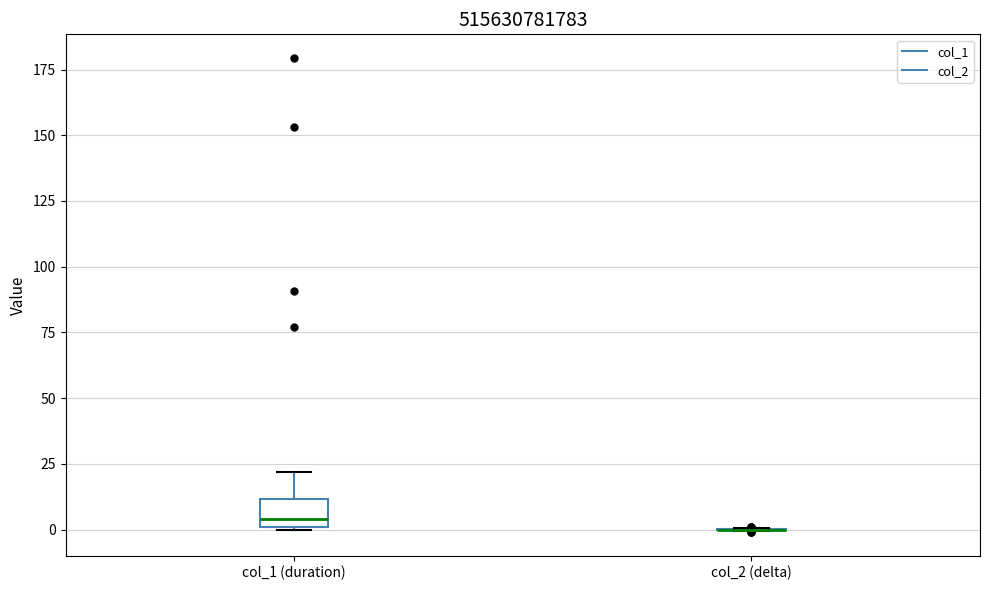

Comparing the boxes themselves (not the whiskers), which one is the tallest?

col_1 (duration)